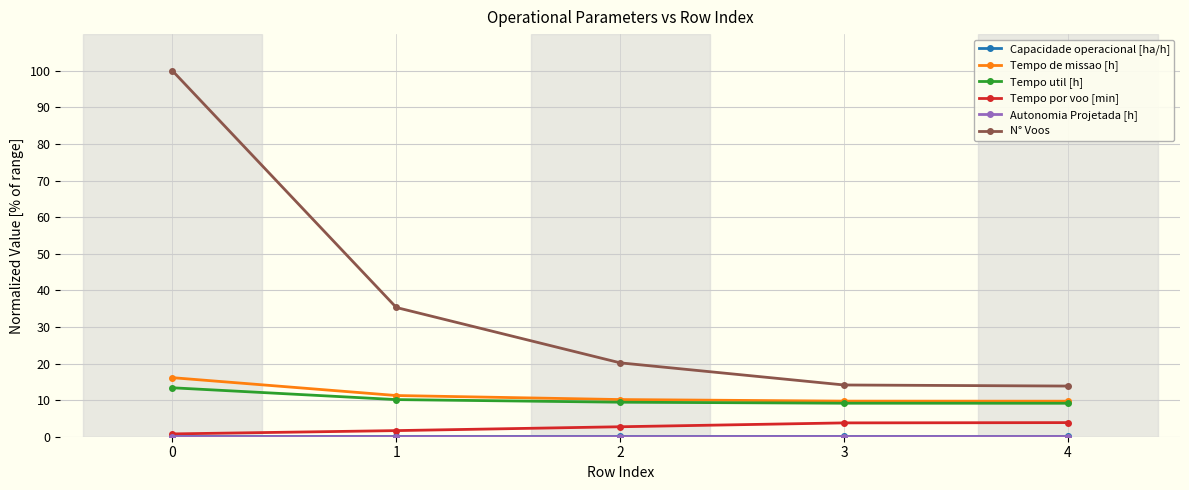

The value of N° Voos at 3 is 6.5. True or false?

False